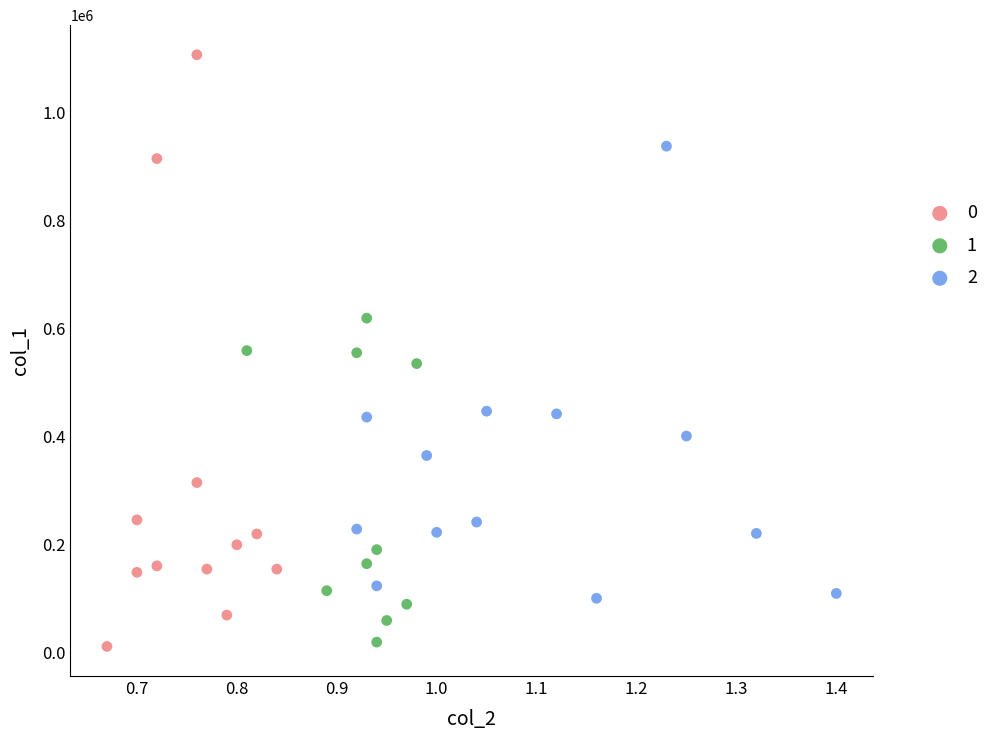

Which series has the widest spread of Y values?

0